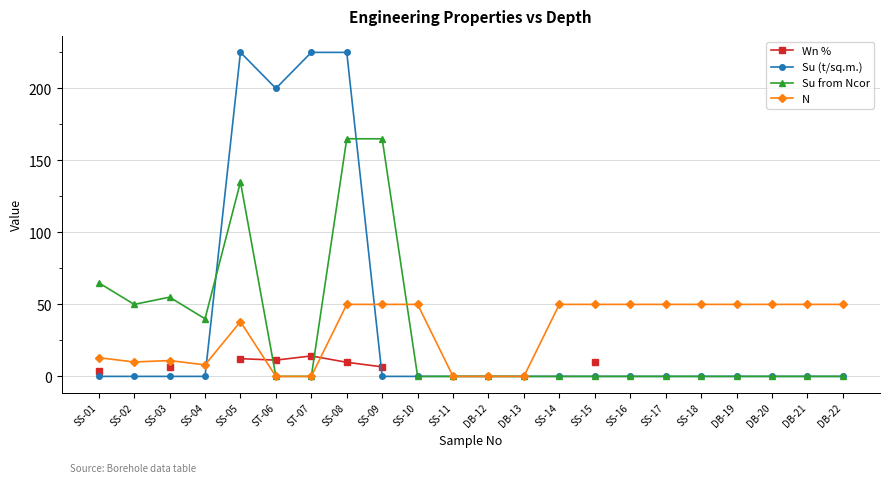

What are all the series names shown in the legend?

Wn %, Su (t/sq.m.), Su from Ncor, N